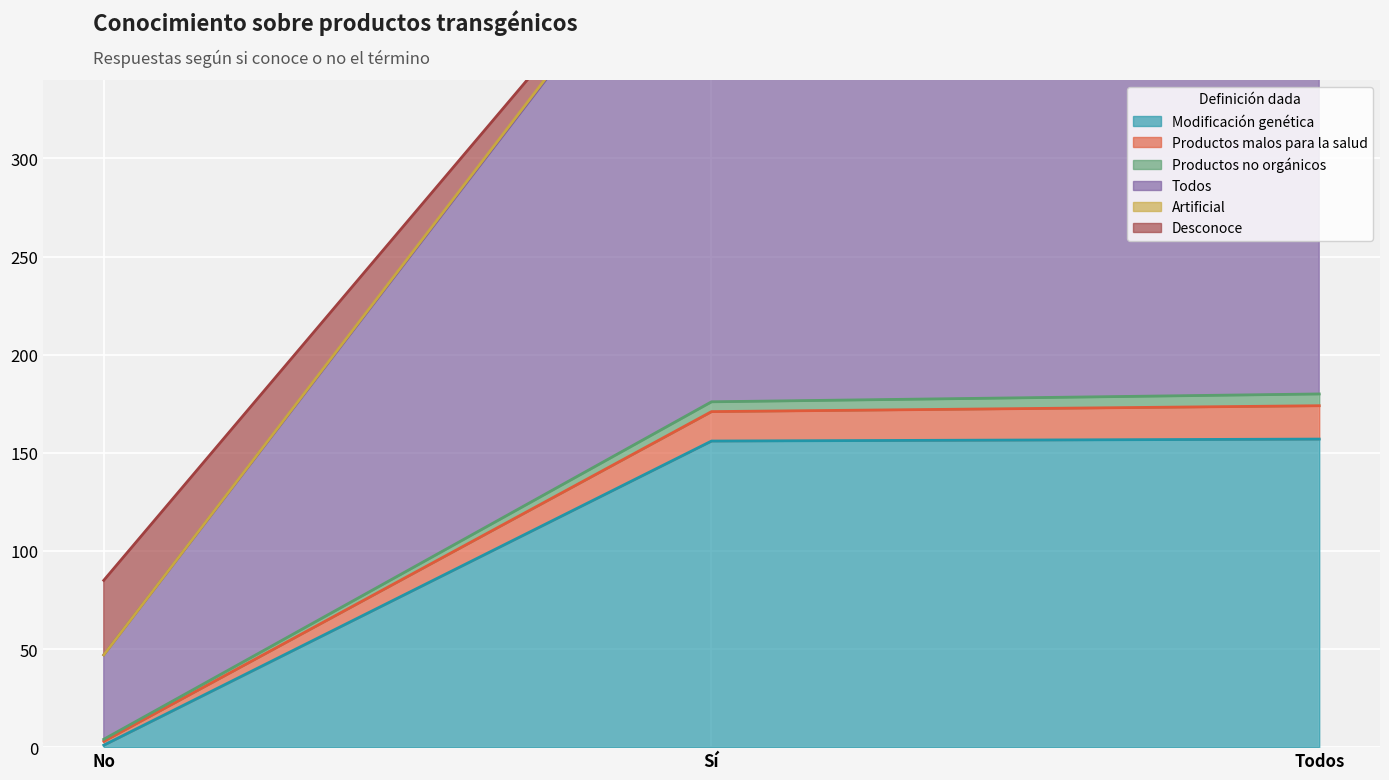

What is the highest value of the Modificación genética series?

157